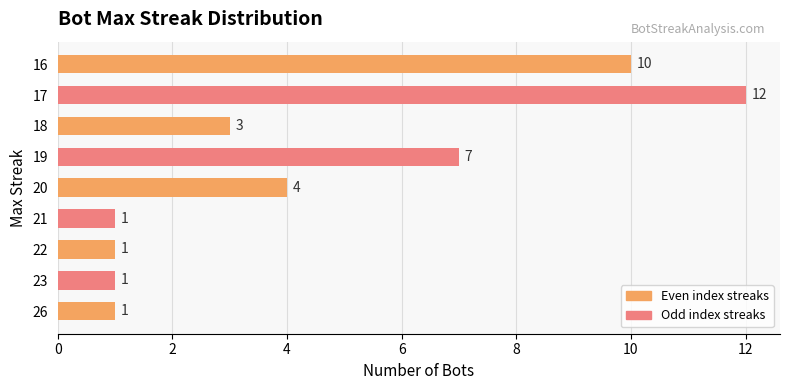

Where is the data nearest to the value 6?

19